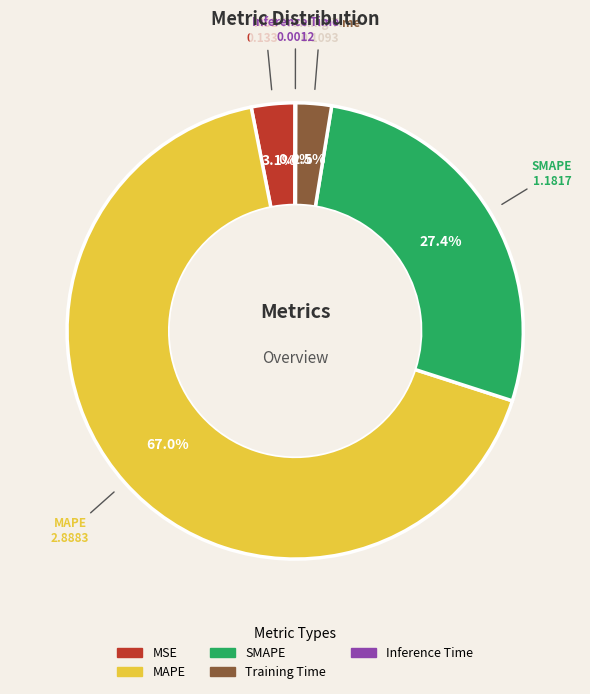

To the nearest percent, what is the difference between the MAPE and SMAPE slice percentages?

40%